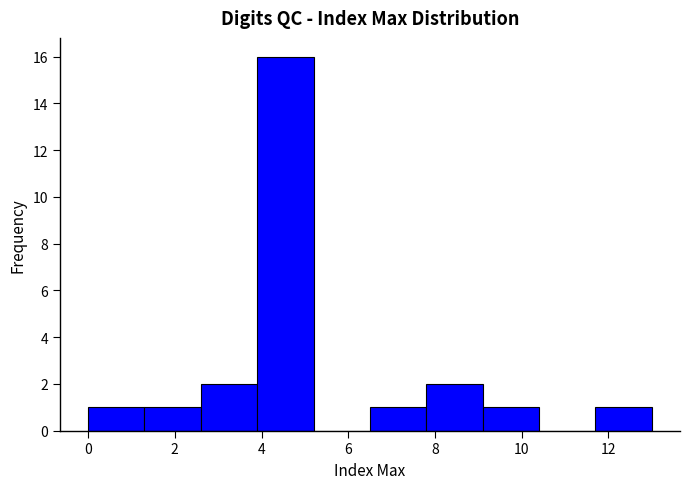

Reading left to right, transcribe this chart: for each bar, give the range it covers on the x-axis and its height. Neither the bar edges nor the heights are printed on the chart, so give them approximately, as read against the axes.

0.0 to 1.3: 1
1.3 to 2.6: 1
2.6 to 3.9: 2
3.9 to 5.2: 16
5.2 to 6.5: 0
6.5 to 7.8: 1
7.8 to 9.1: 2
9.1 to 10.4: 1
10.4 to 11.7: 0
11.7 to 13.0: 1